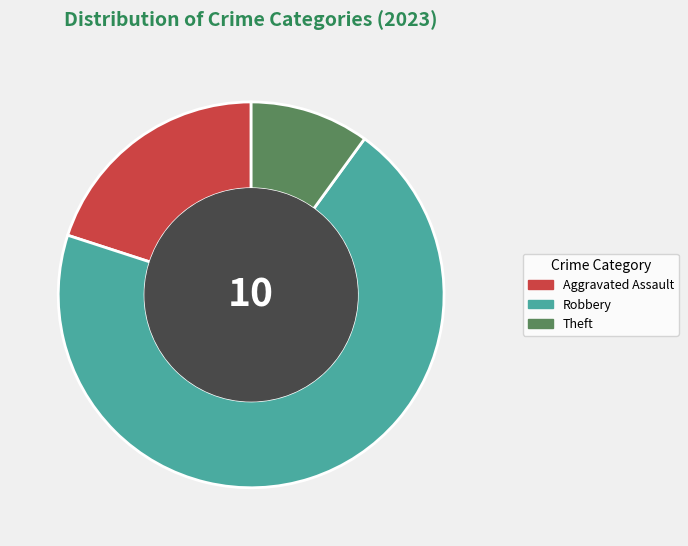

Which category has the biggest portion of the pie?

Robbery